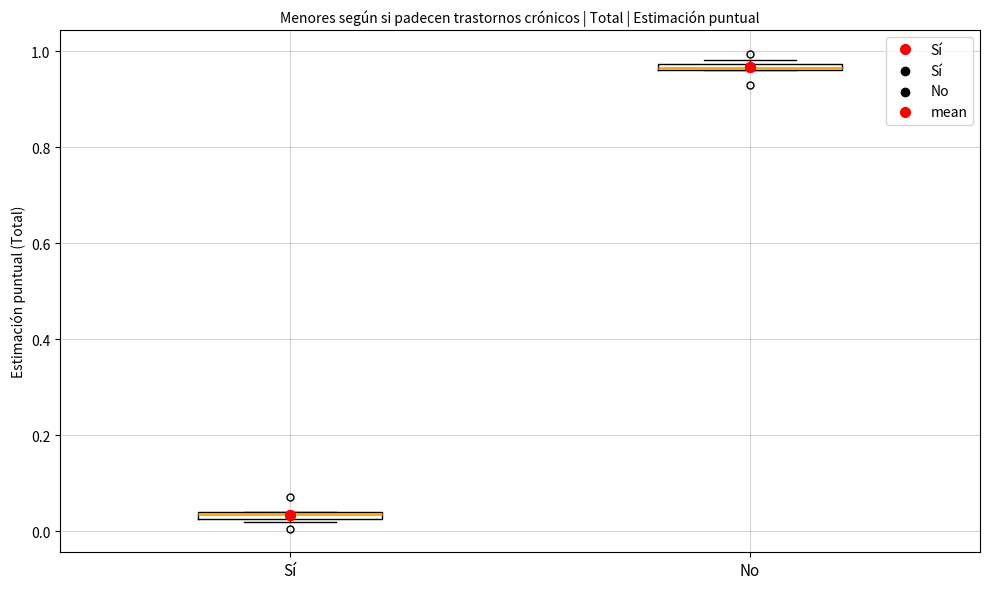

Where is the upper edge of the box for No on the y-axis? The values are not printed on the chart, so give them approximately, as read against the axis.

0.98